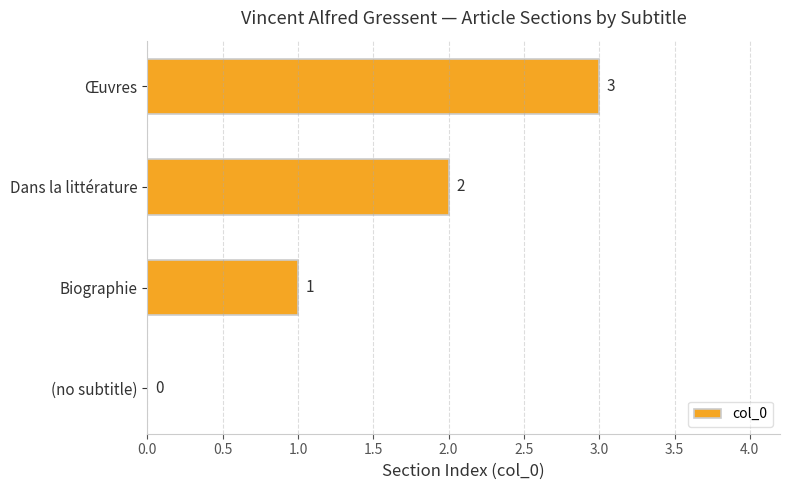

Which label corresponds to the largest value in the chart?

Œuvres